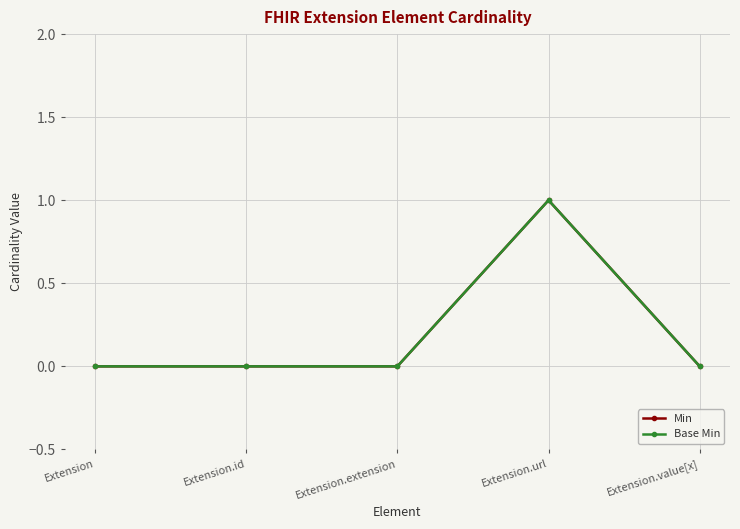

True or false: Base Min and Min intersect in this chart.

False